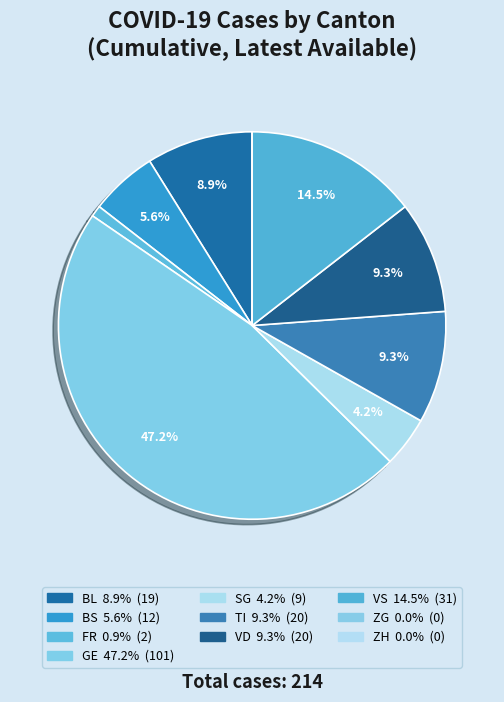

Is BS the majority of the pie?

No